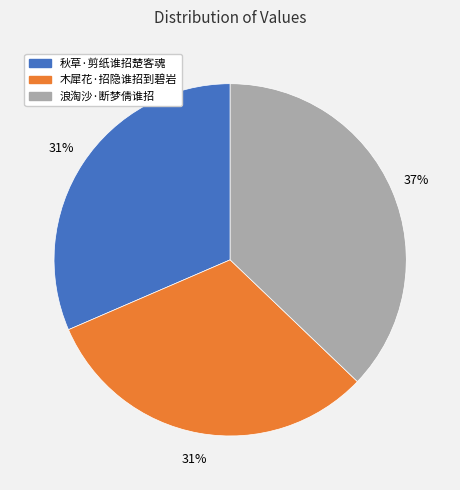

How many segments does this pie chart have?

3